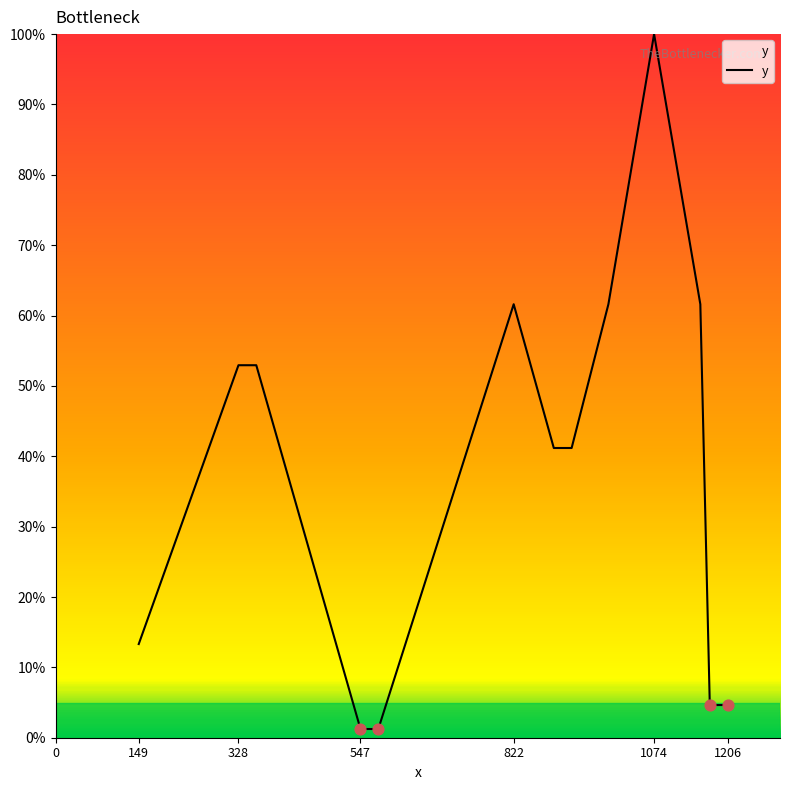

What is the greatest value displayed?

100.0